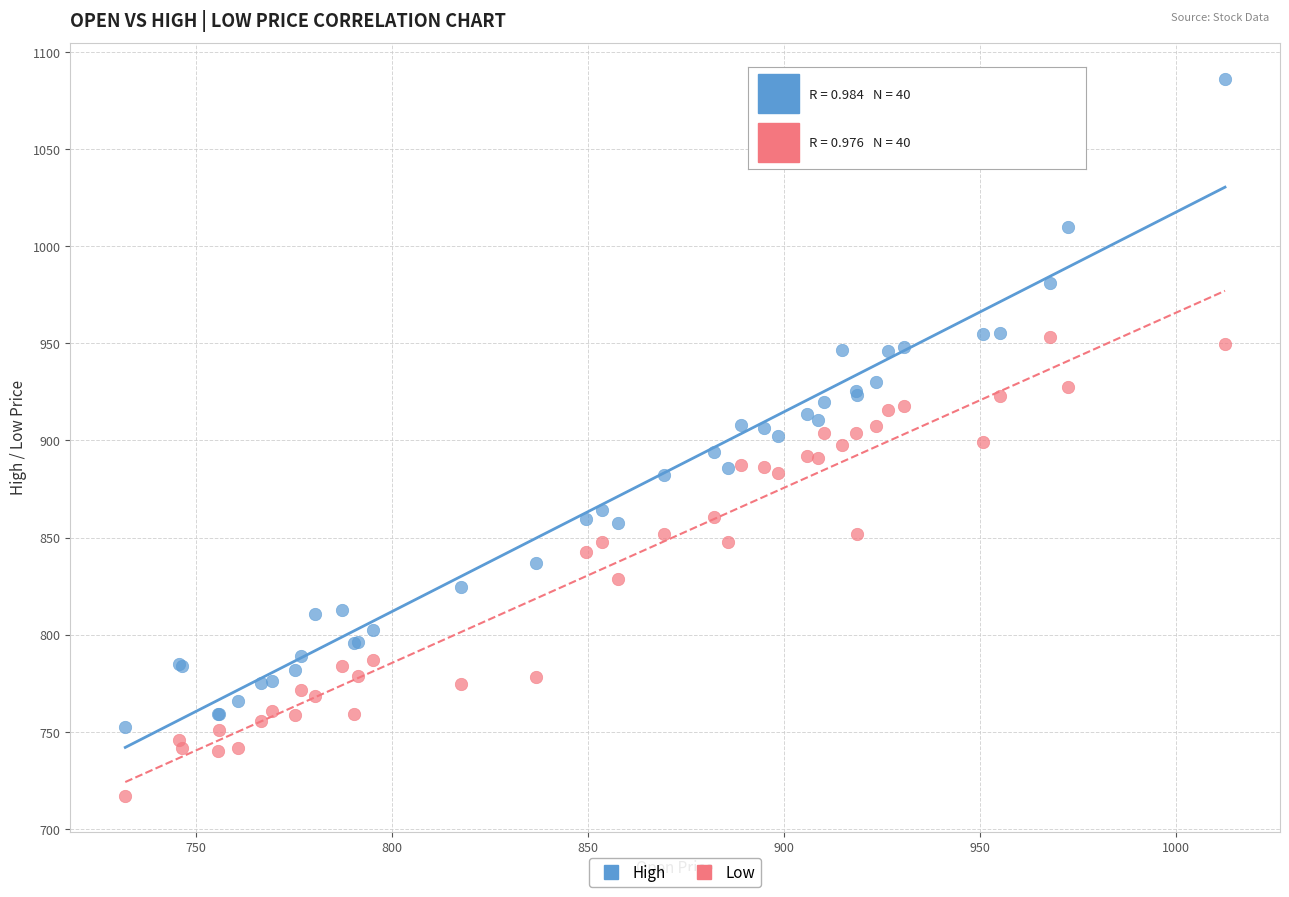

What is the X range (max minus min) for the scatter plot?

280.5